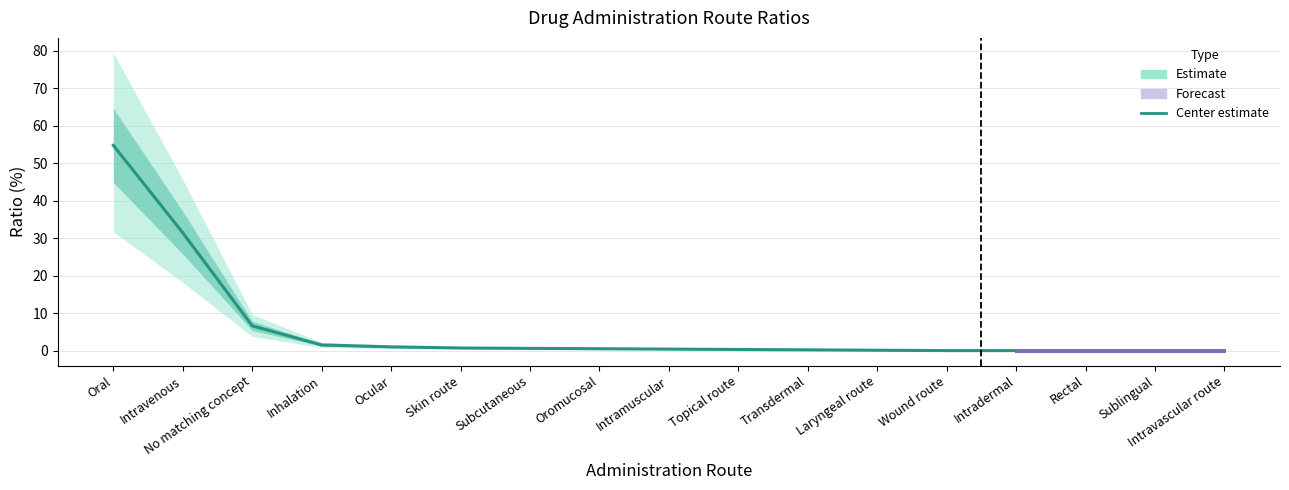

True or false: the data has more than 0 interior local peaks.

False